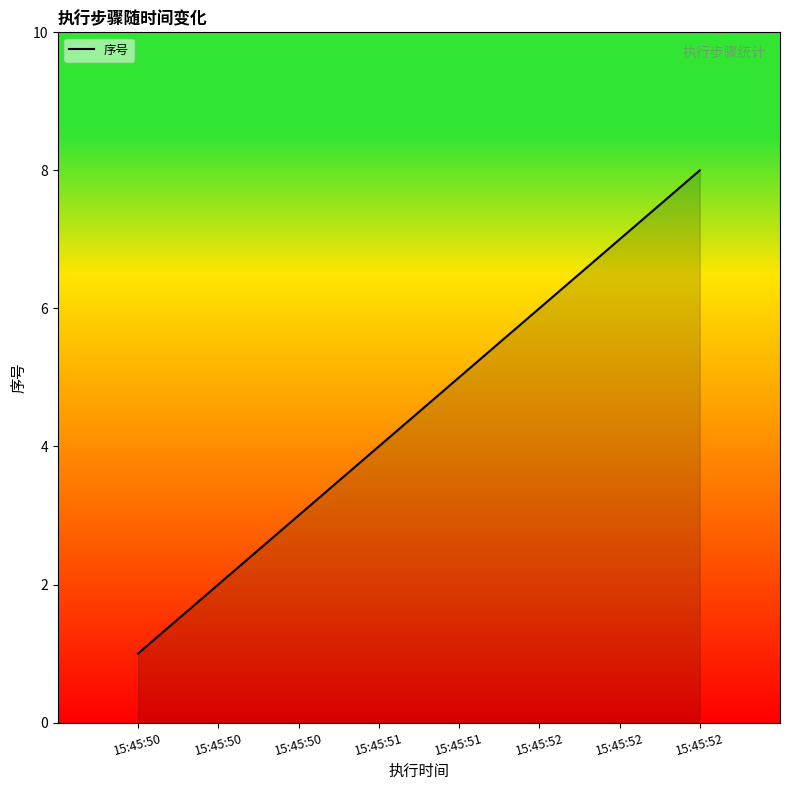

Where is the data nearest to the value 4?

15:45:51